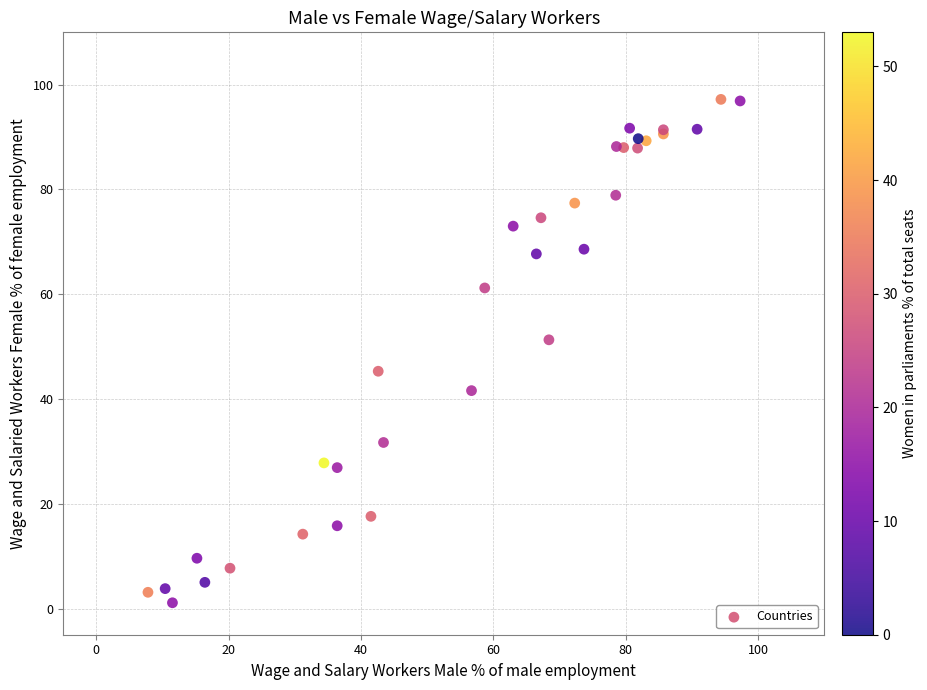

What Y value in the scatter plot is closest to 49?

51.3